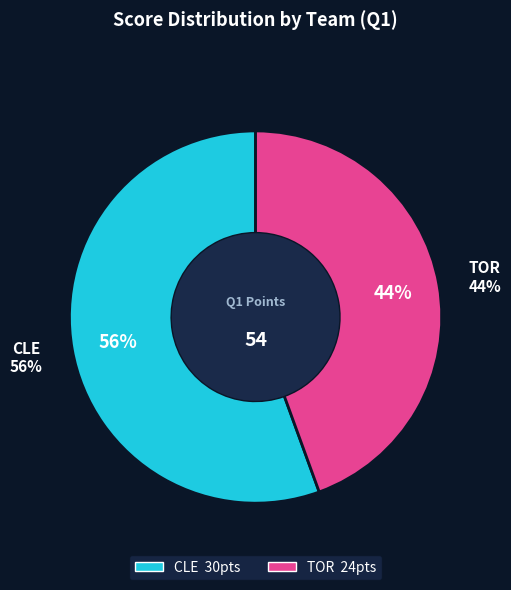

True or false: CLE accounts for 50% of the total.

False